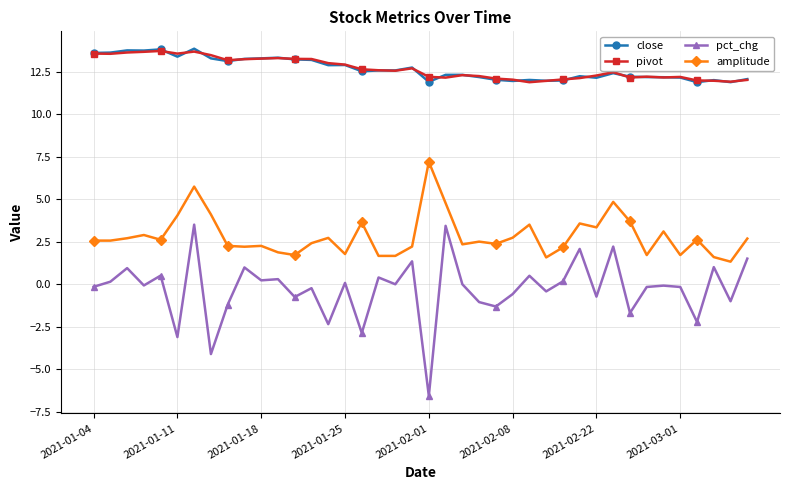

What is the minimum value for pct_chg?

-6.6